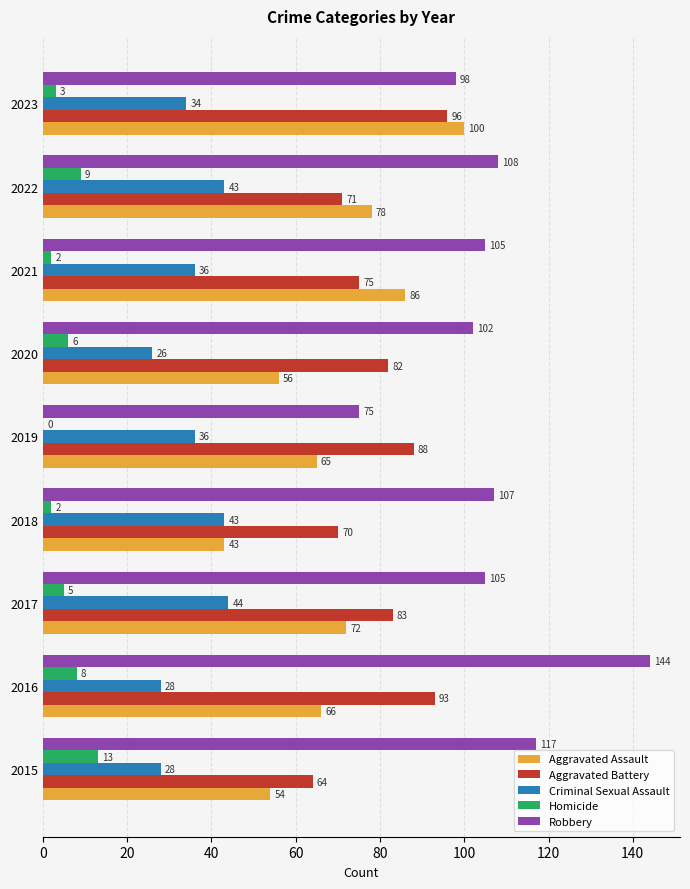

What is the greatest value displayed?

144